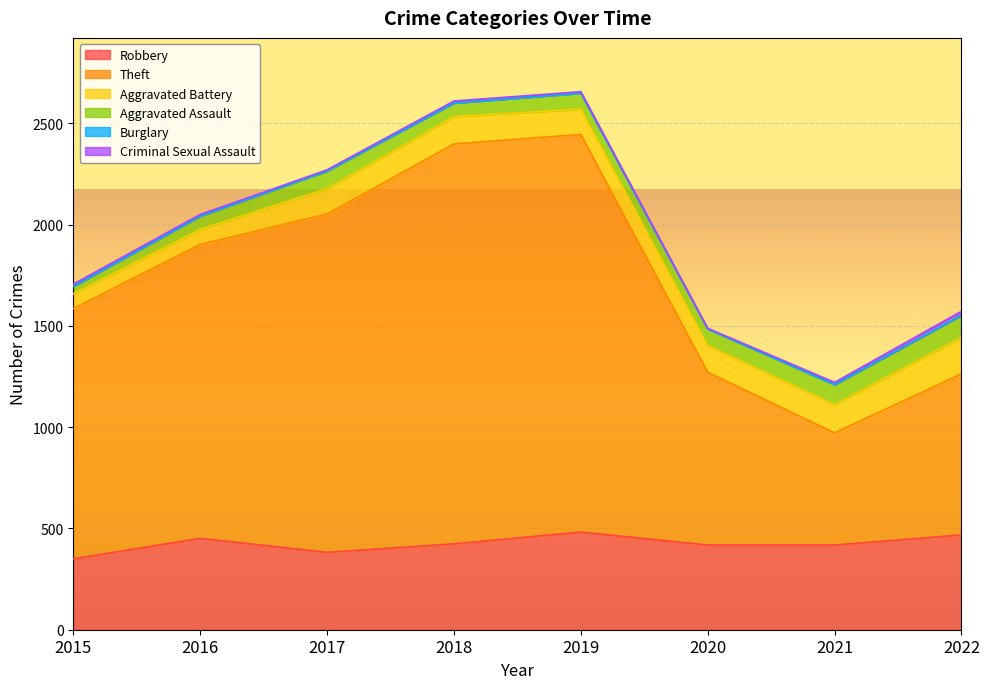

The Theft series shows 554 at 2021. True or false?

True